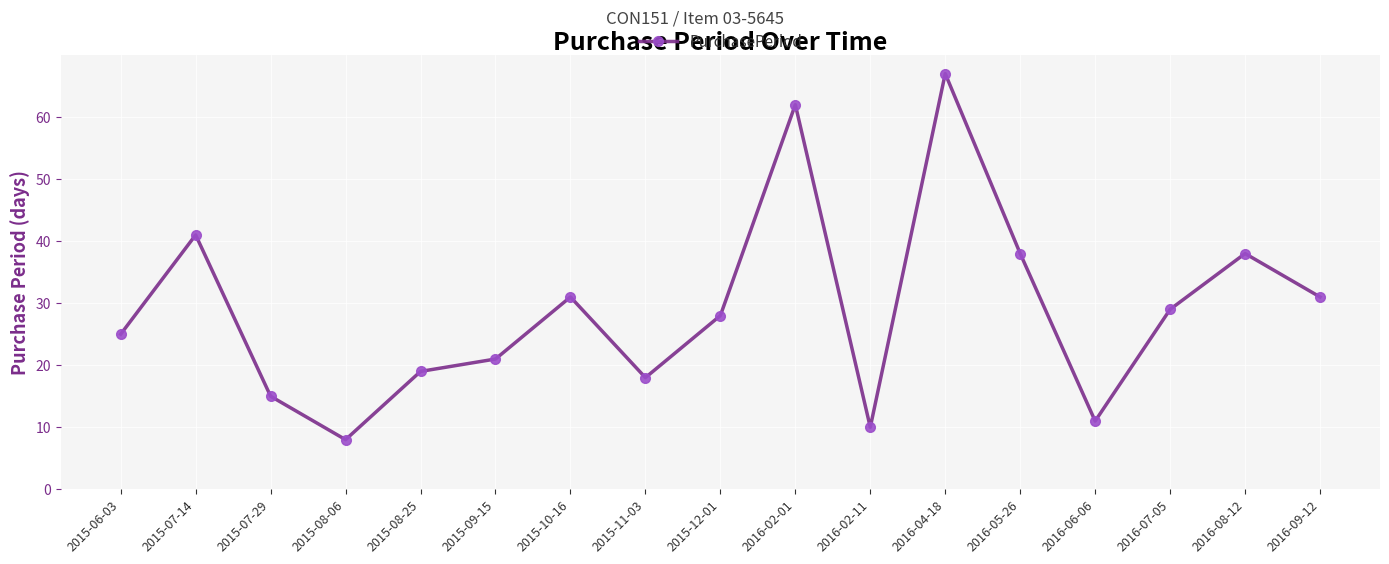

True or false: there are more than 2 points higher than both neighbors.

True